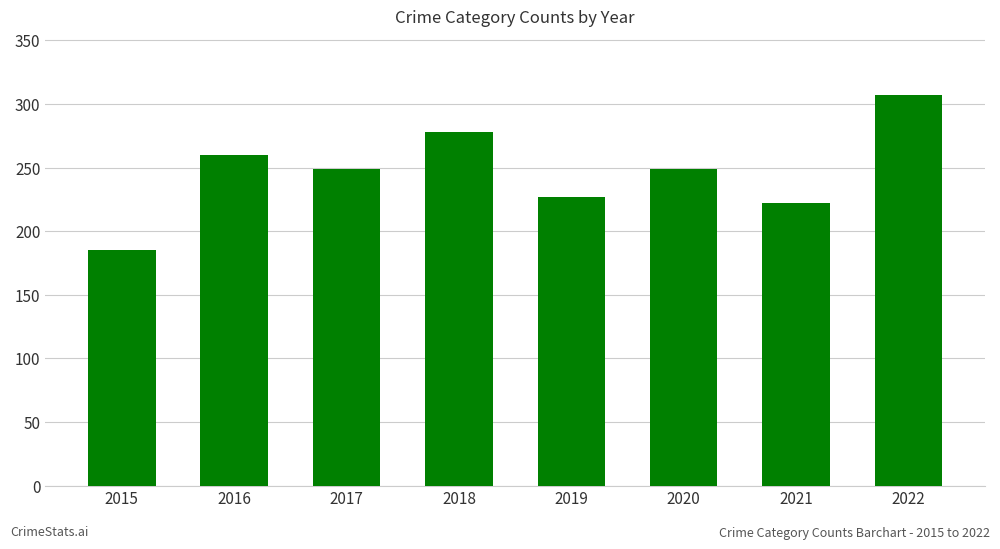

The chart shows a value of 307 at 2022. True or false?

True